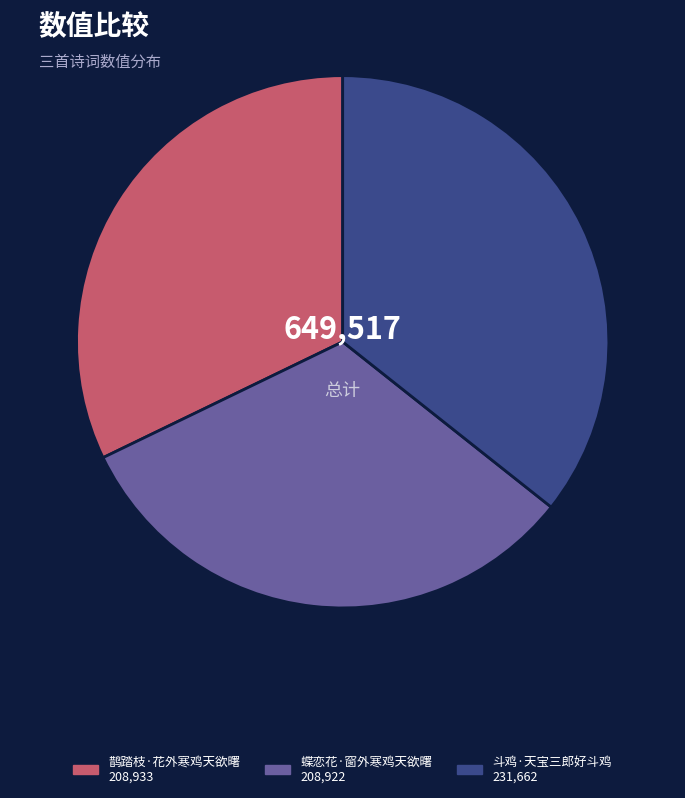

Is it true that 斗鸡·天宝三郎好斗鸡 is 36% of the pie?

True